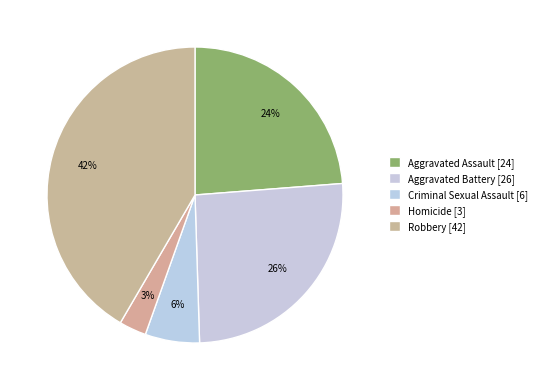

To the nearest percent, what portion does Aggravated Battery represent?

26%